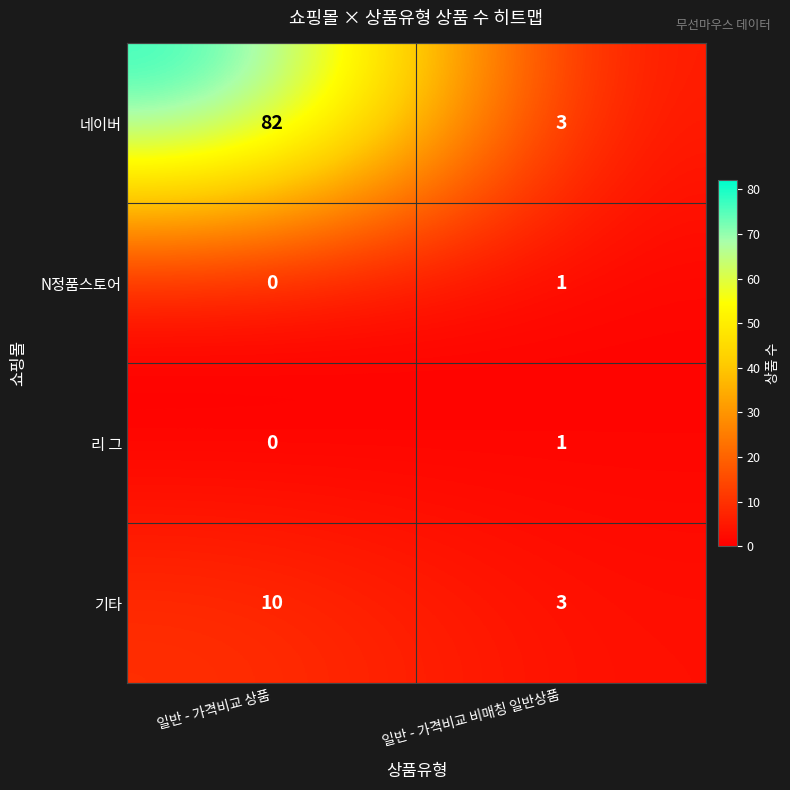

What is the maximum value for 네이버?

82